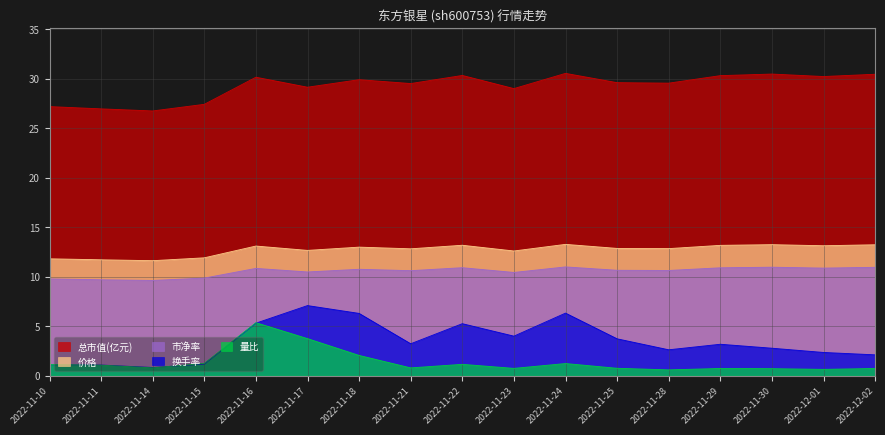

True or false: 价格 and 量比 intersect in this chart.

False